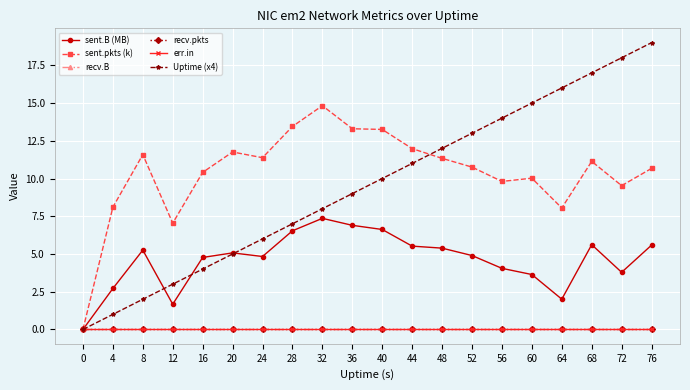

What is the spread (max minus min) of values at 24?

11.4